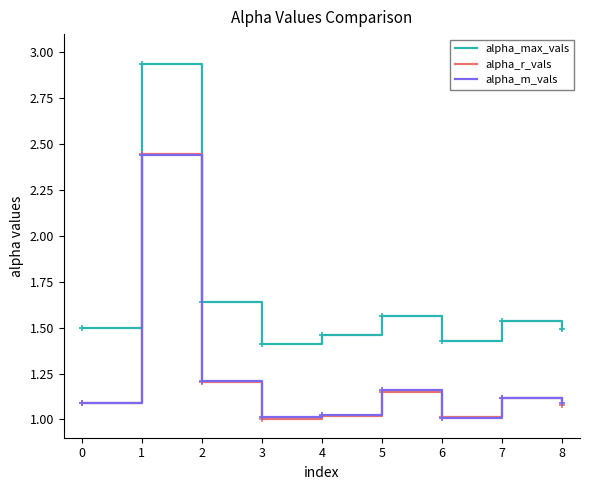

How many times do alpha_r_vals and alpha_m_vals cross each other?

4